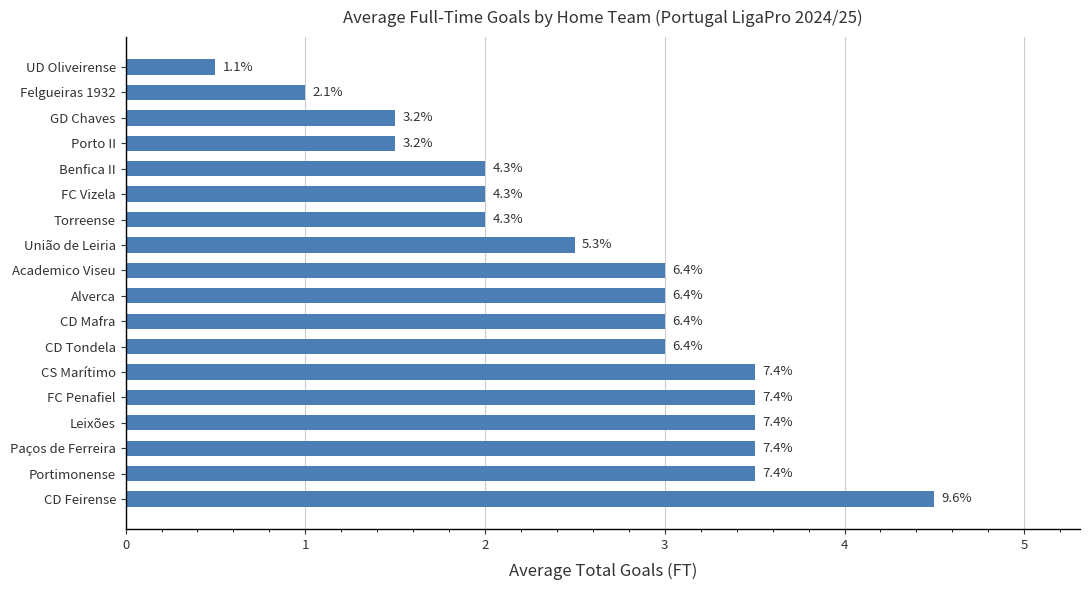

What is the difference between the maximum and minimum values?

4.0